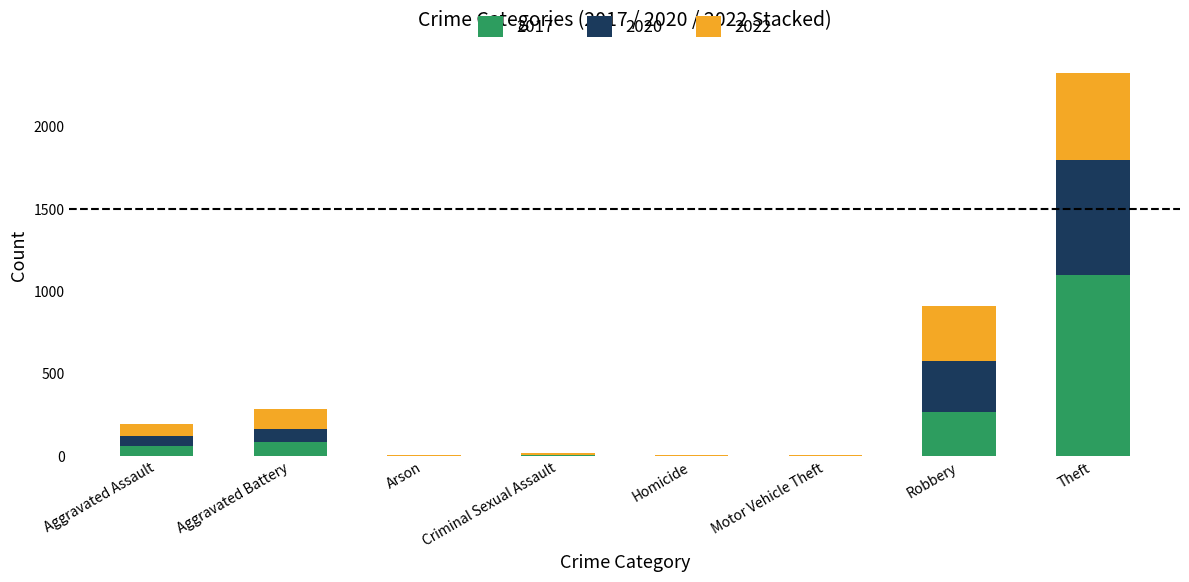

What is the sum of all 2017 values?

1517